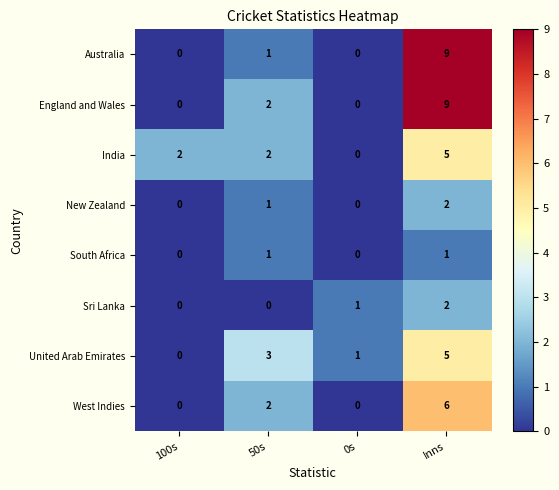

At which label does United Arab Emirates reach its peak?

Inns